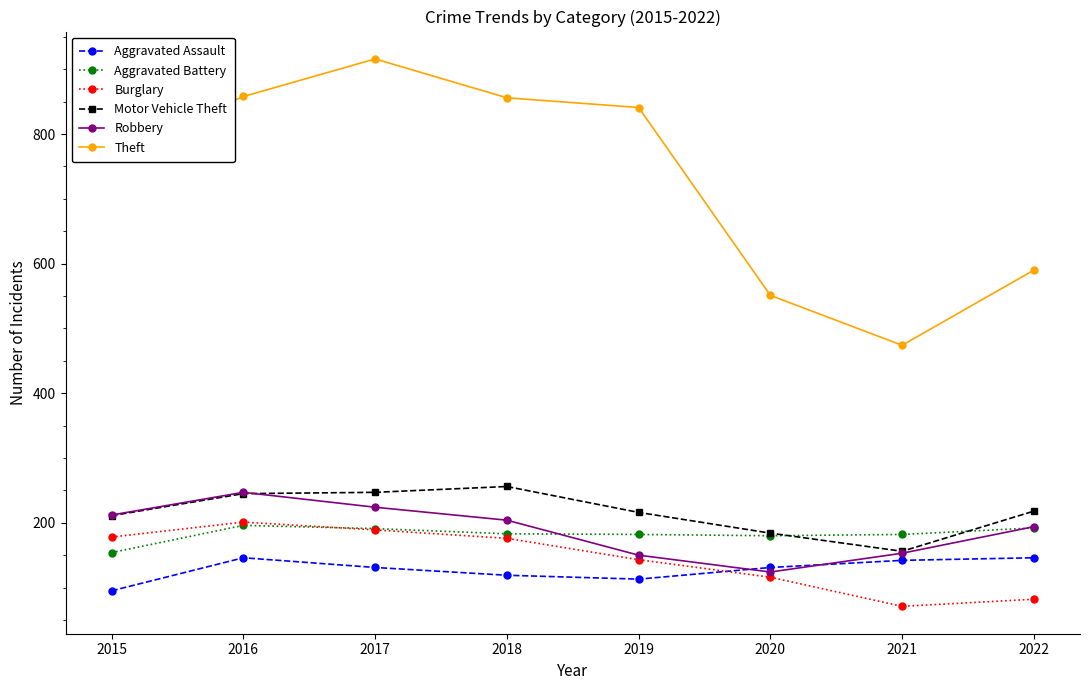

True or false: Robbery has more than 2 interior local peaks.

False